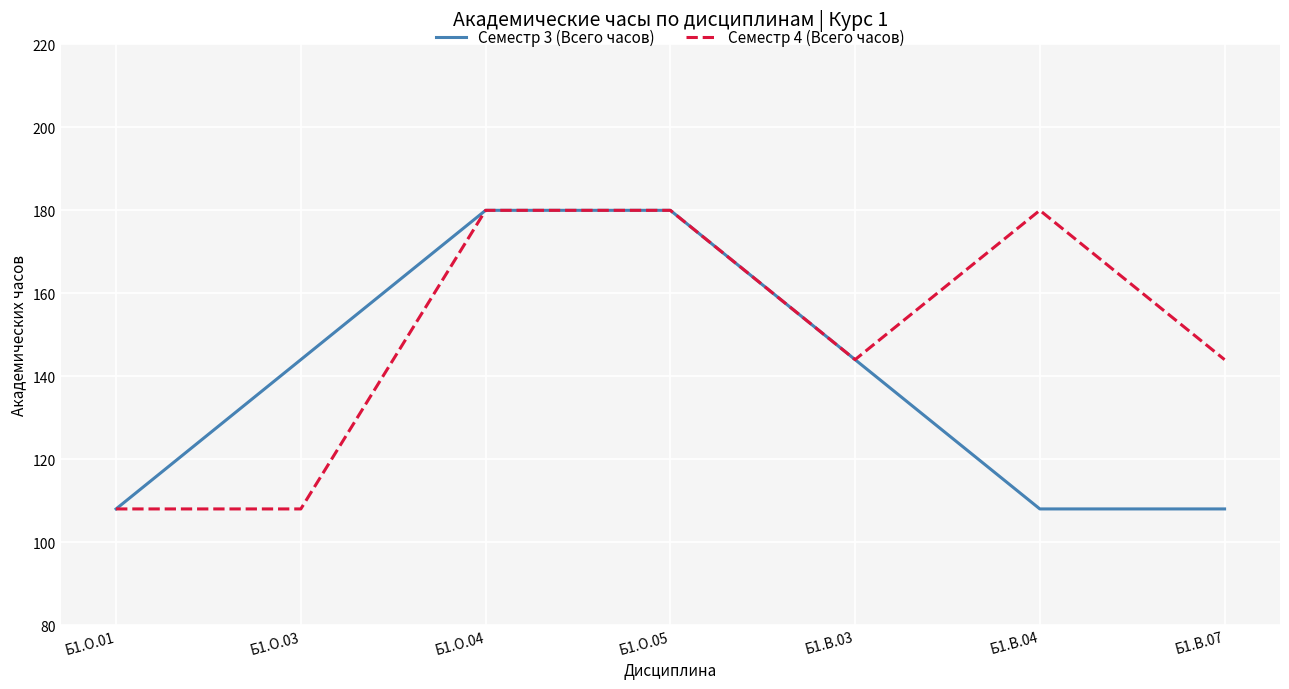

At Б1.О.03, list the series in order from smallest to largest.

Семестр 4 (Всего часов), Семестр 3 (Всего часов)